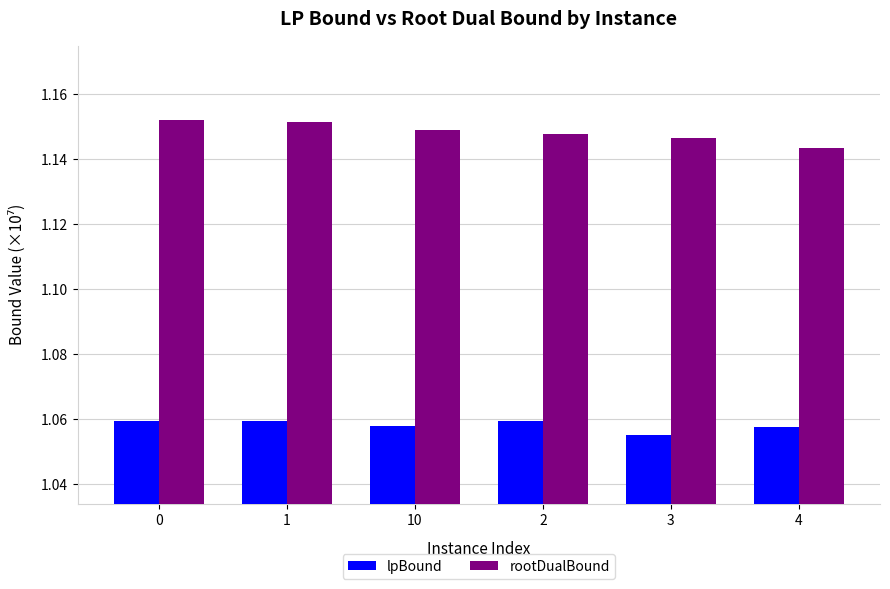

What is the label of the 6th bar from the left?

4